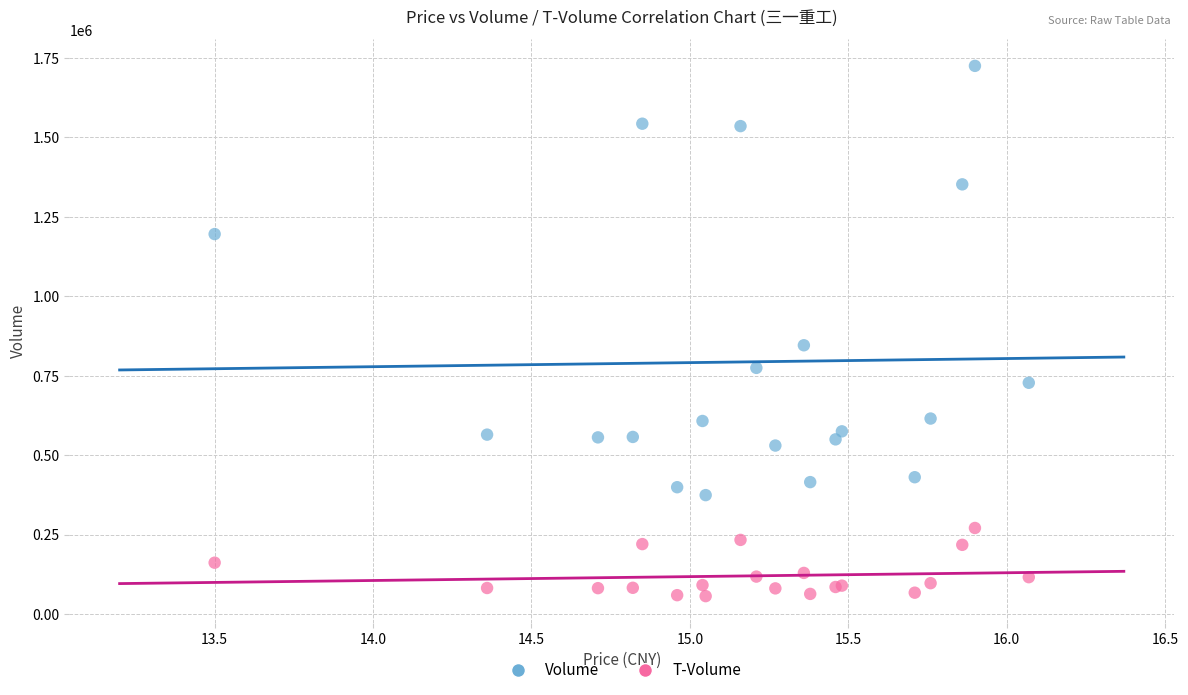

Which series has the widest spread of Y values?

Volume